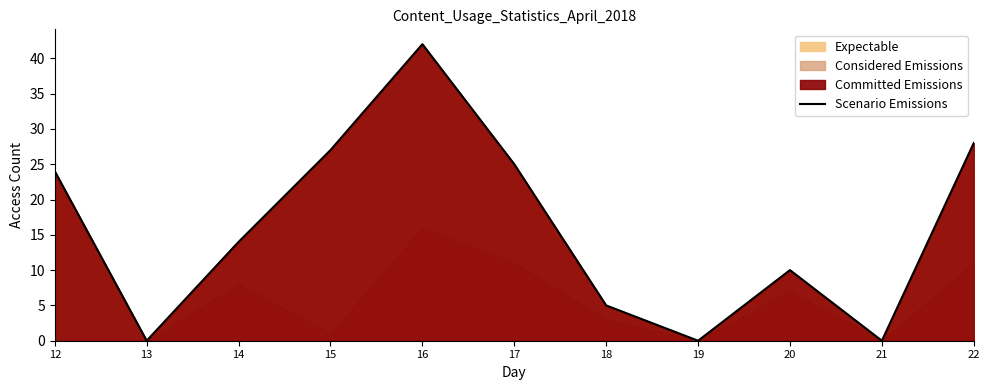

Is it true that the value at 21 is 21?

False